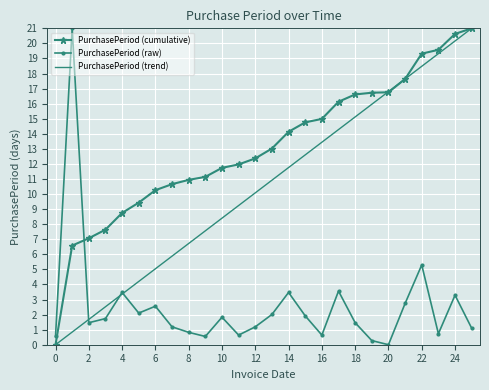

Rank the series by their average value, from lowest to highest.

PurchasePeriod (raw), PurchasePeriod (trend), PurchasePeriod (cumulative)